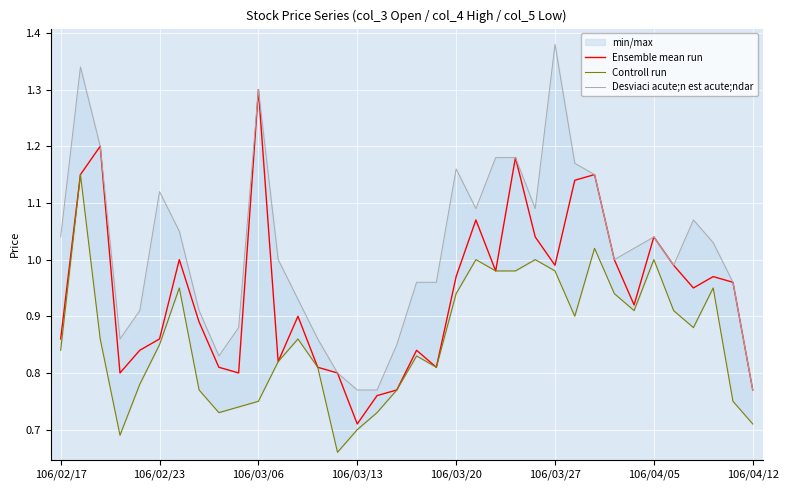

What is the maximum value for Ensemble mean run?

1.3